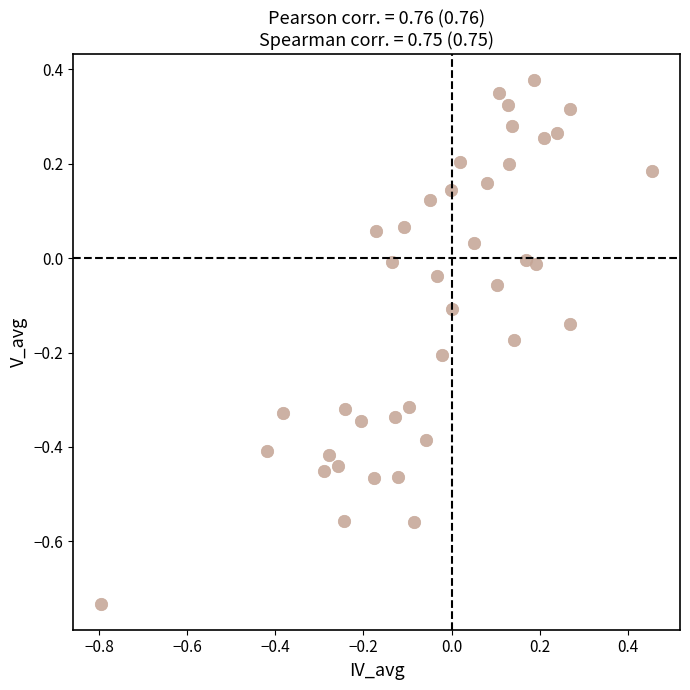

What is the range of Y values (max minus min)?

1.1